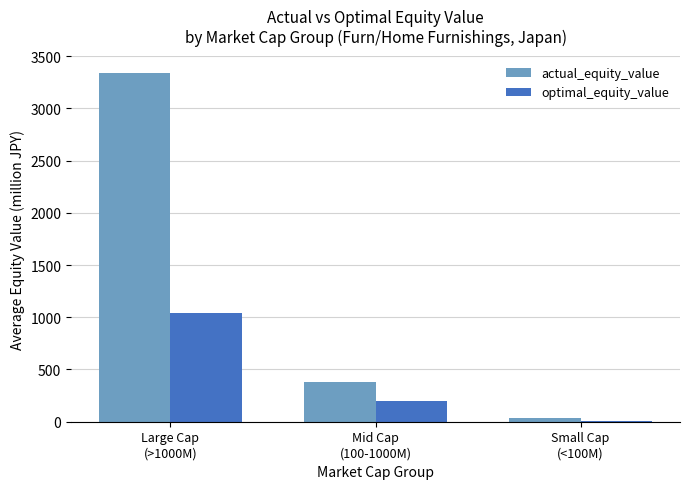

Are the bars horizontal?

No